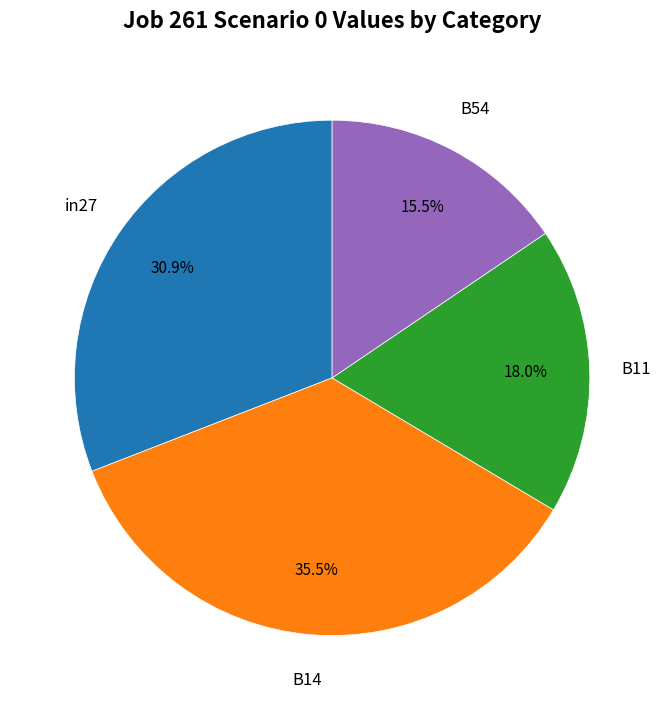

How many slices are in this pie chart?

4